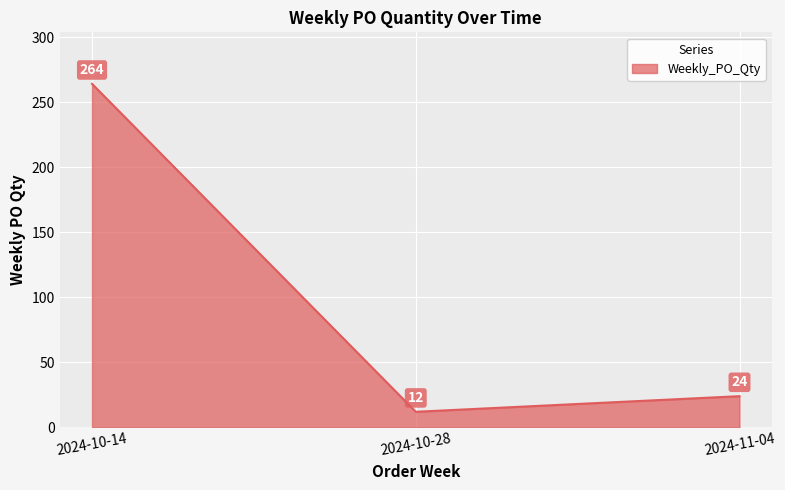

Does the chart have visible grid lines?

Yes